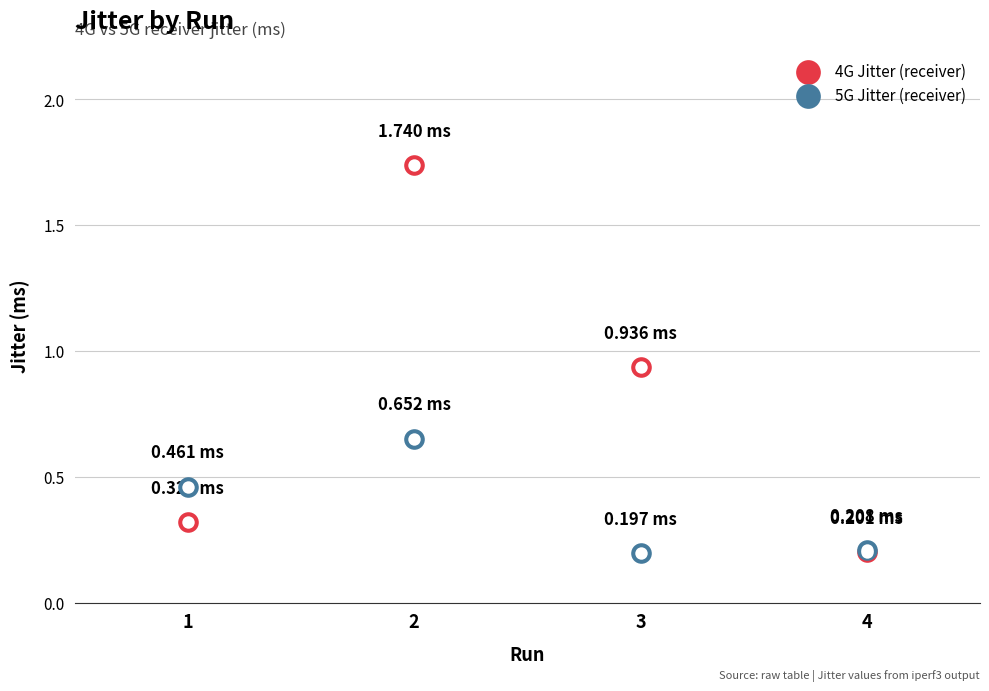

At which category is the sum across all series the highest?

2